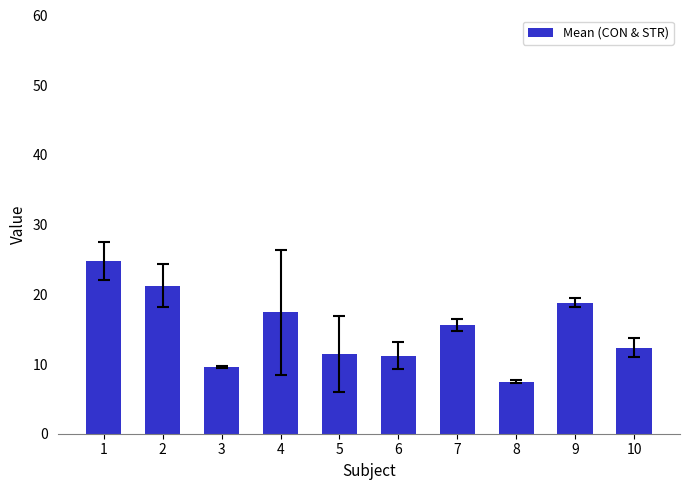

Does the chart contain any negative values?

No